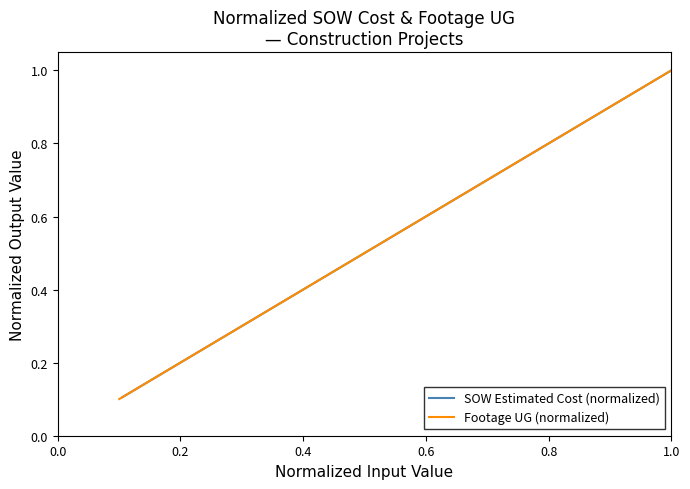

How many lines are shown in the chart?

2